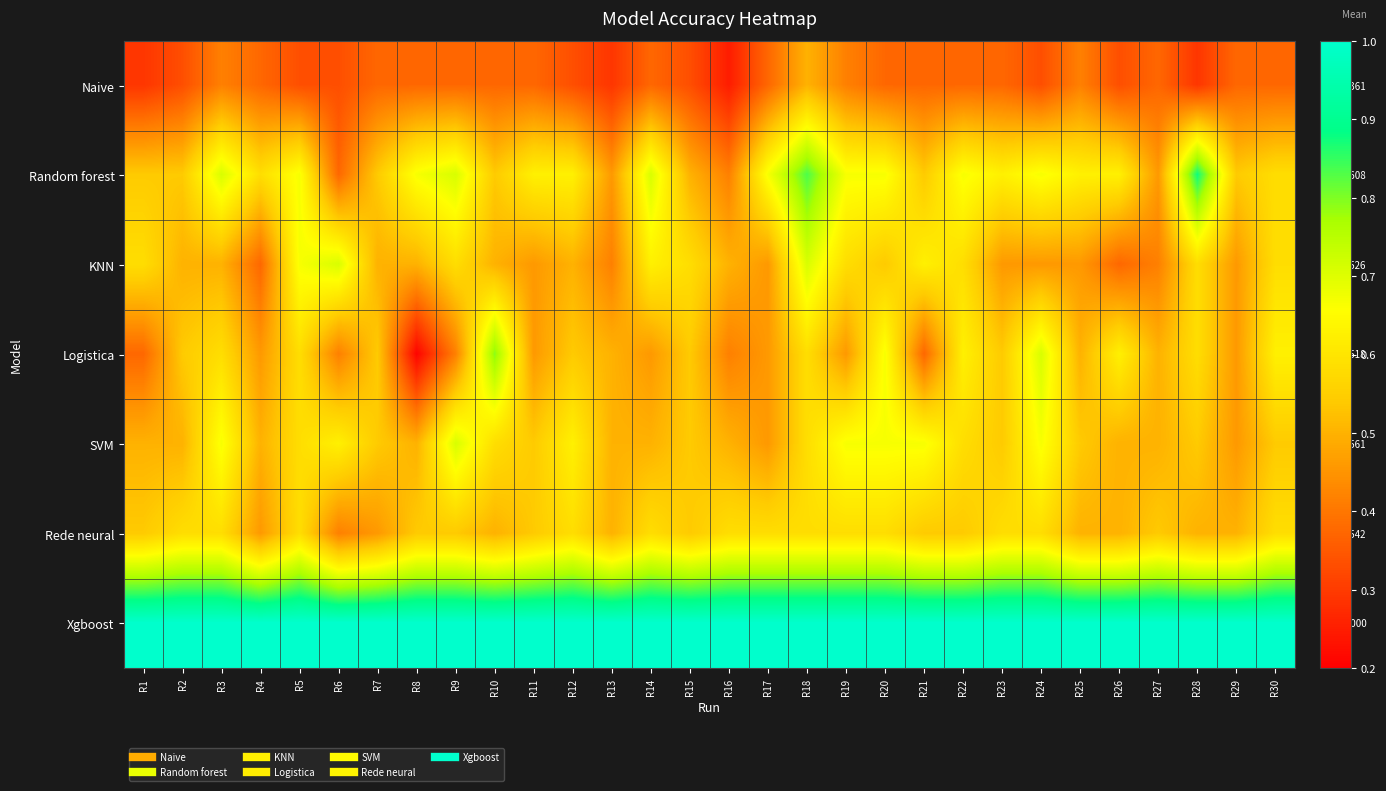

How many distinct data groups are displayed?

7